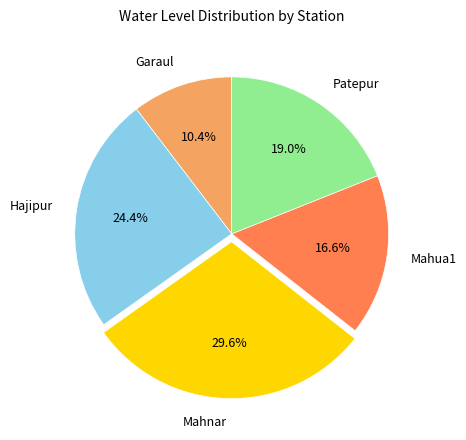

Count the number of slices in the pie.

5